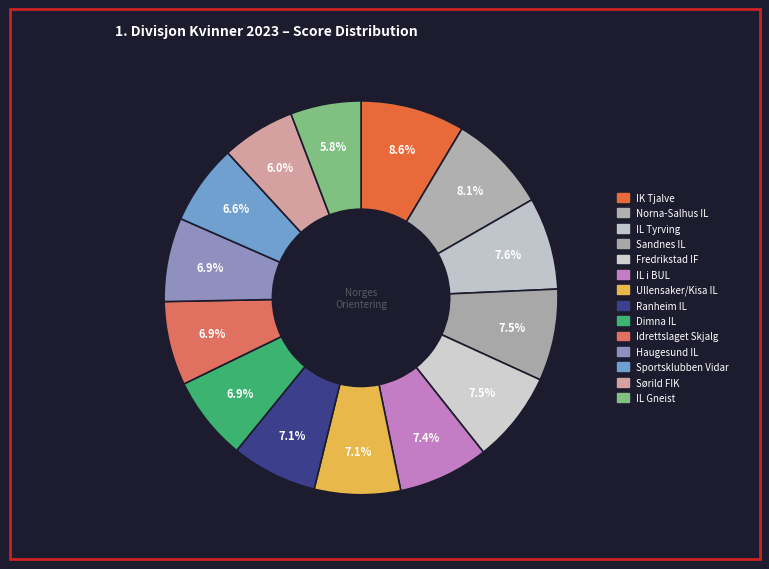

What is the total percentage of IL i BUL and IK Tjalve?

16.0%